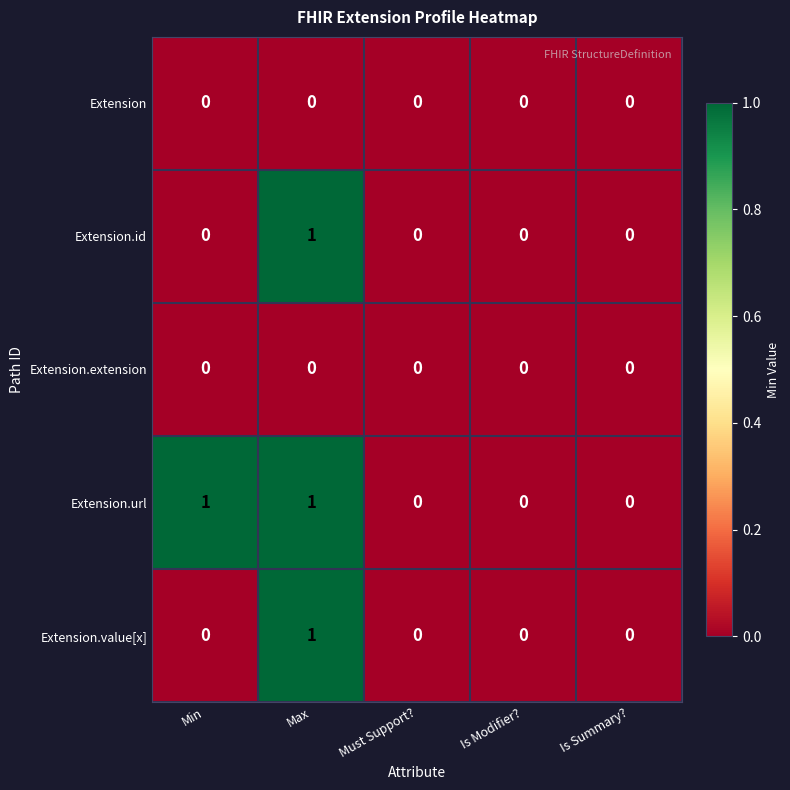

Is the value of Extension.value[x] at Max greater than the value of Extension.url at Is Modifier??

Yes